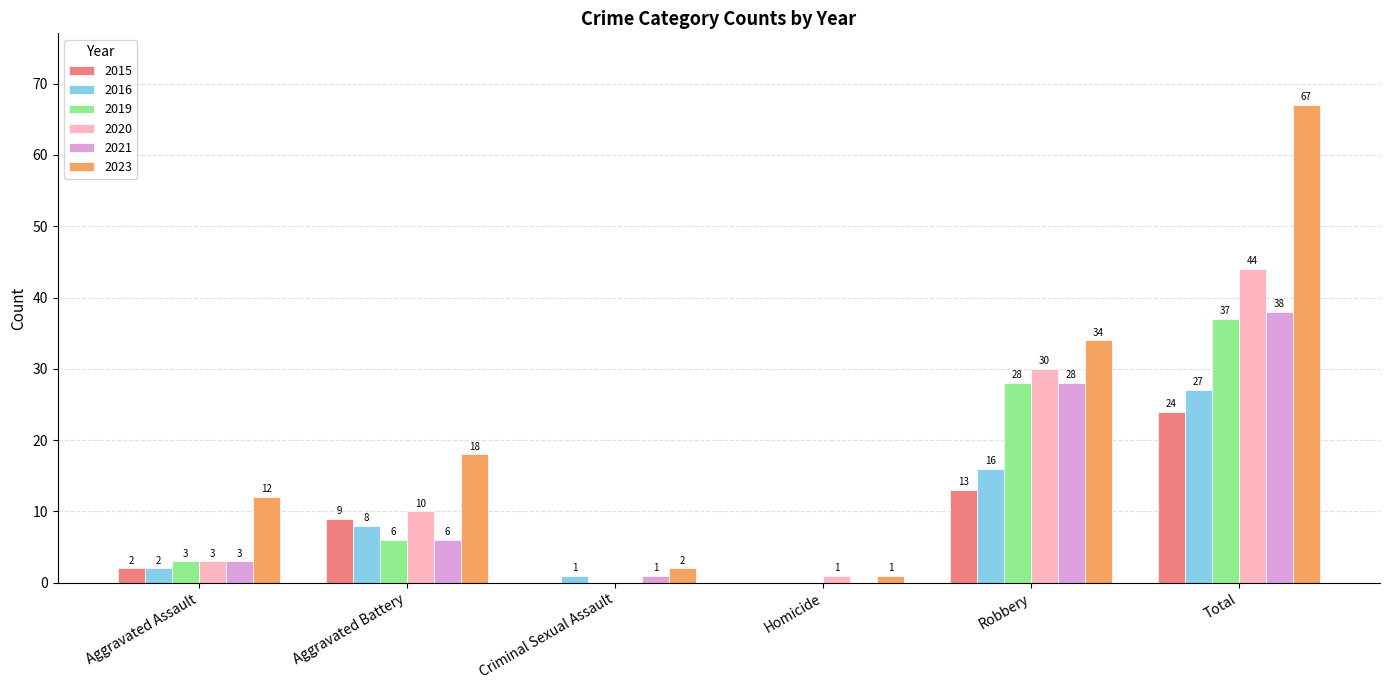

Between Homicide and Robbery, which series saw the biggest shift?

2023